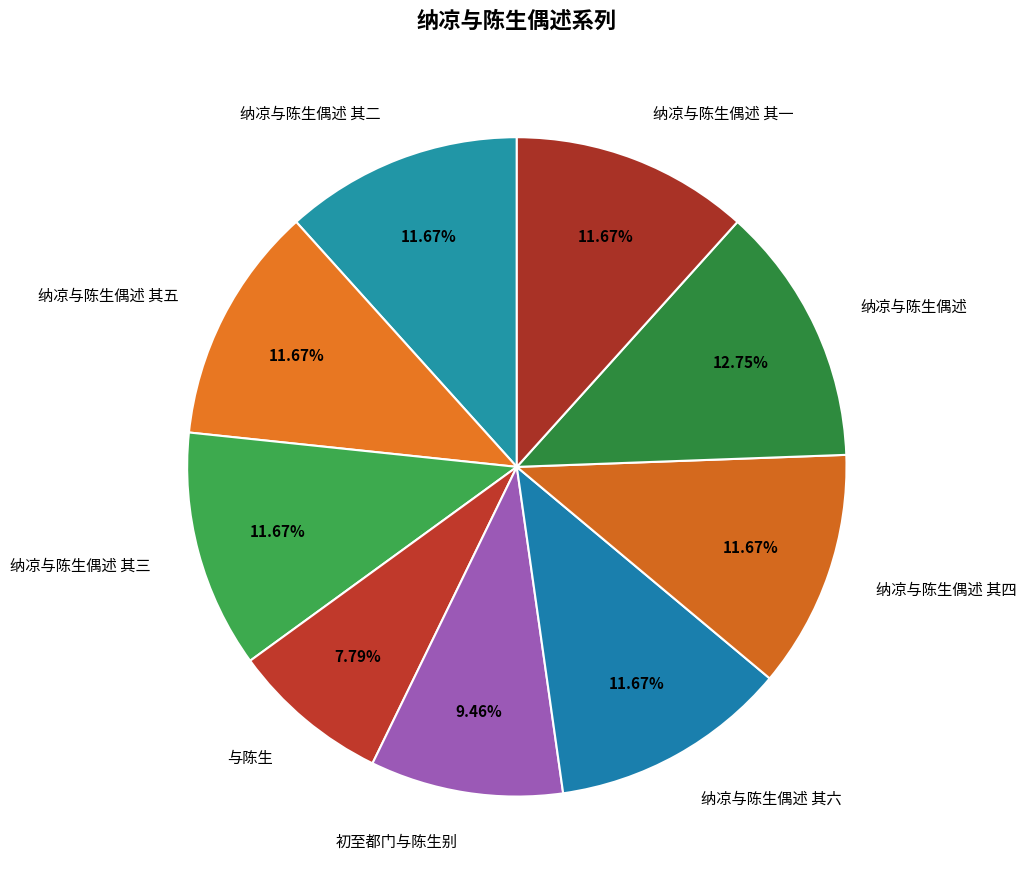

To the nearest percent, what is the difference between the 与陈生 and 纳凉与陈生偶述 其五 slice percentages?

4%